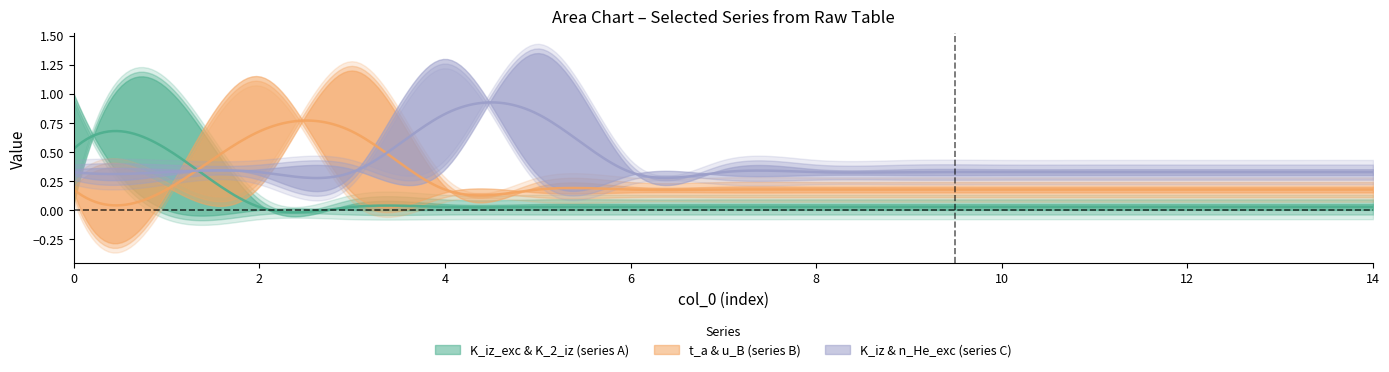

The value of t_a_seconds at 11 is 0. True or false?

True